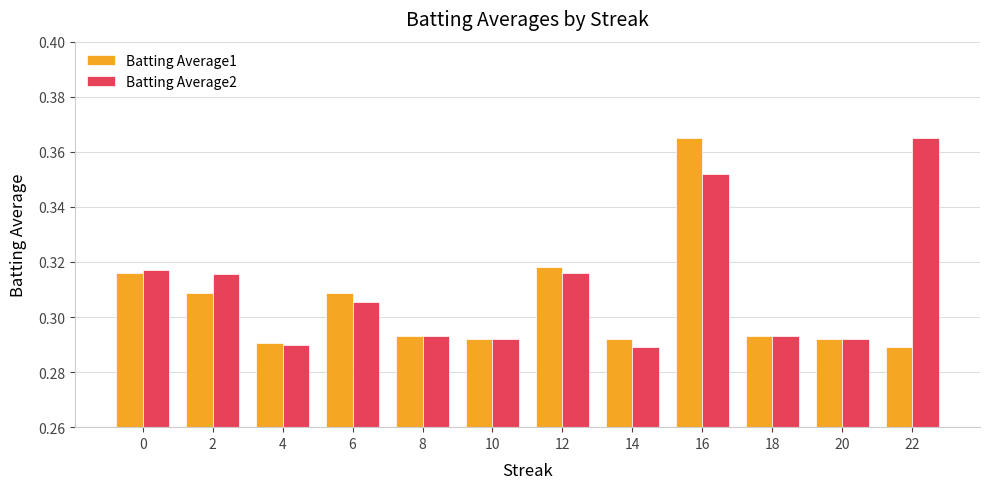

Between 2 and 8, which series saw the biggest shift?

Batting Average2